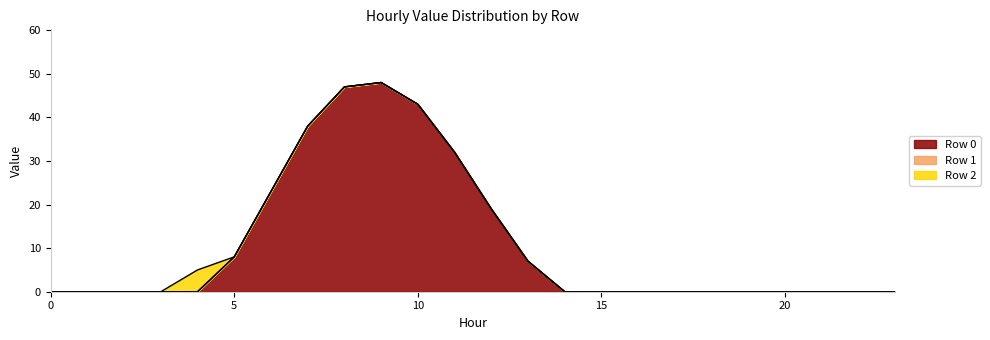

Reading left to right, transcribe all the data shown in this chart.

Row 0: 0	0	0	0	0	8	23	38	47	48	43	32	19	7	0	0	0	0	0	0	0	0	0	0
Row 1: 0	0	0	0	0	0	0	0	0	0	0	0	0	0	0	0	0	0	0	0	0	0	0	0
Row 2: 0	0	0	0	5	0	0	0	0	0	0	0	0	0	0	0	0	0	0	0	0	0	0	0